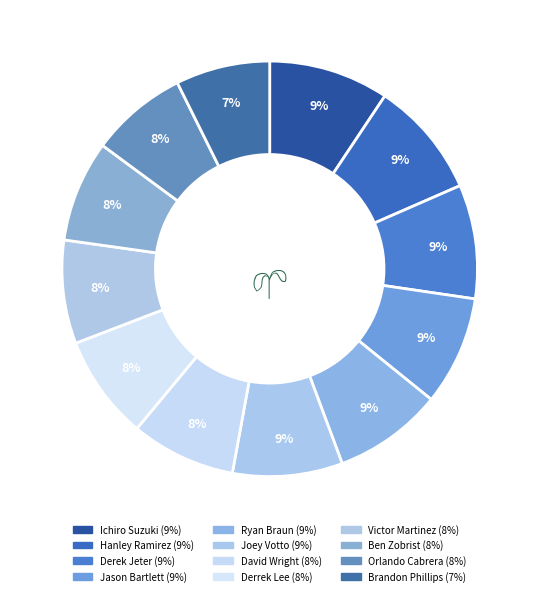

How many slices are in this pie chart?

12